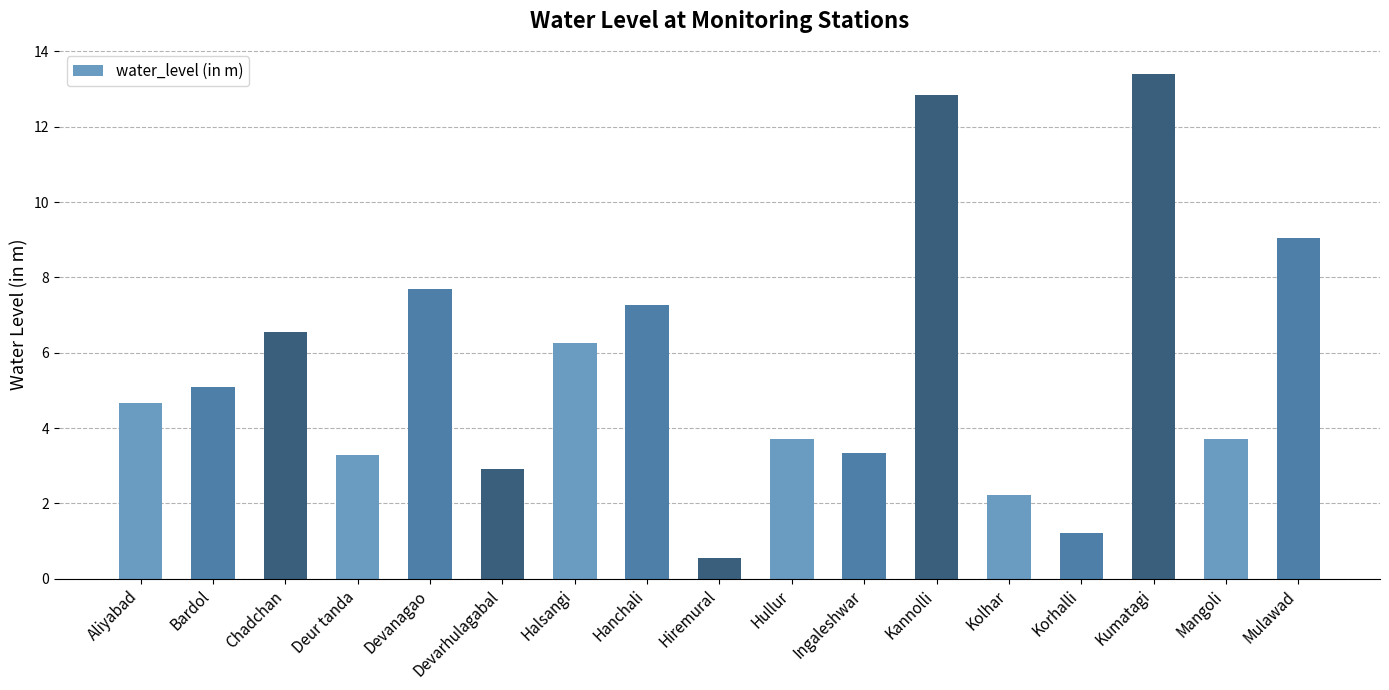

What is the label of the 11th bar from the right?

Halsangi